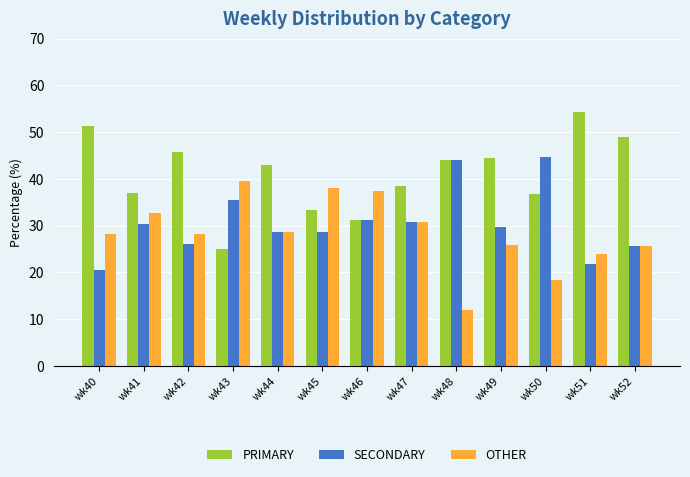

At which label is PRIMARY closest to 39?

wk47